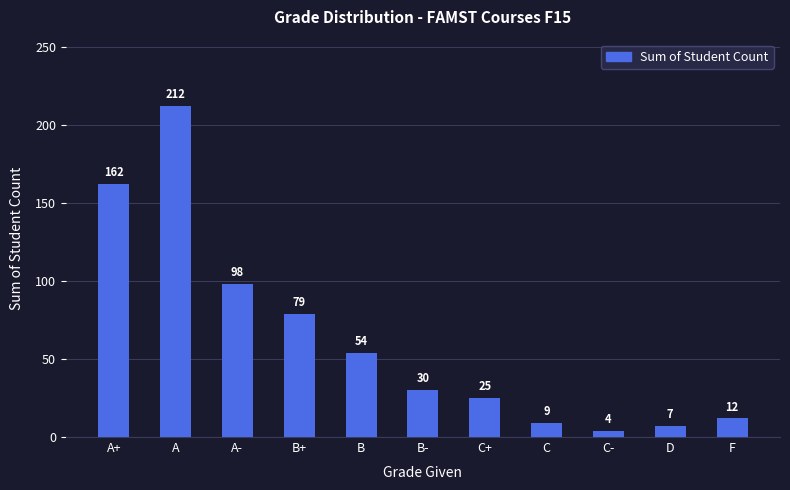

What is the average value?

63